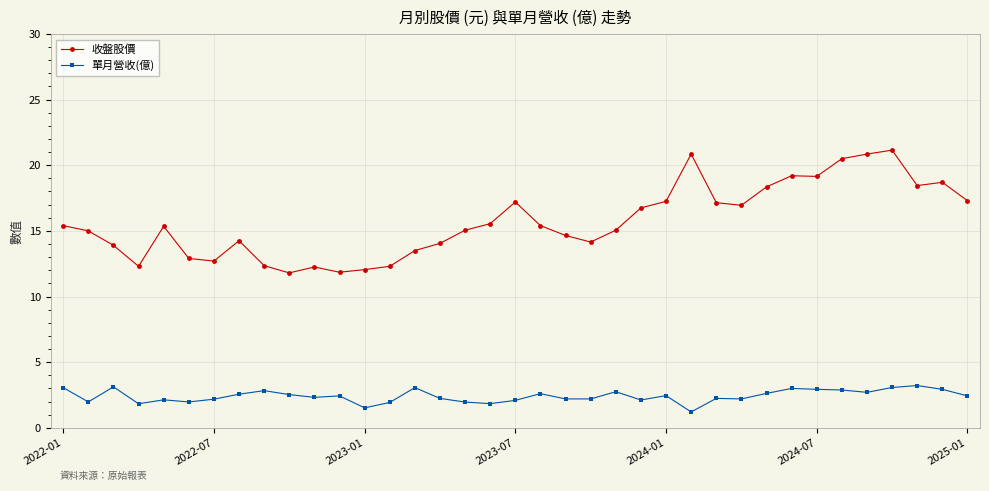

Count the number of data series in this chart.

2